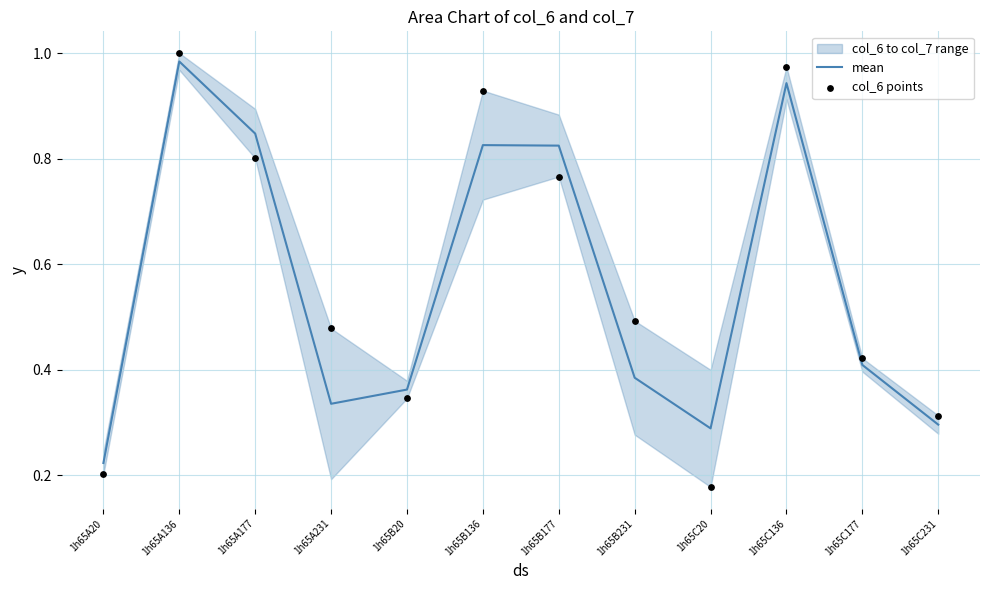

What is the total value across all series at 1h65B231?

0.9